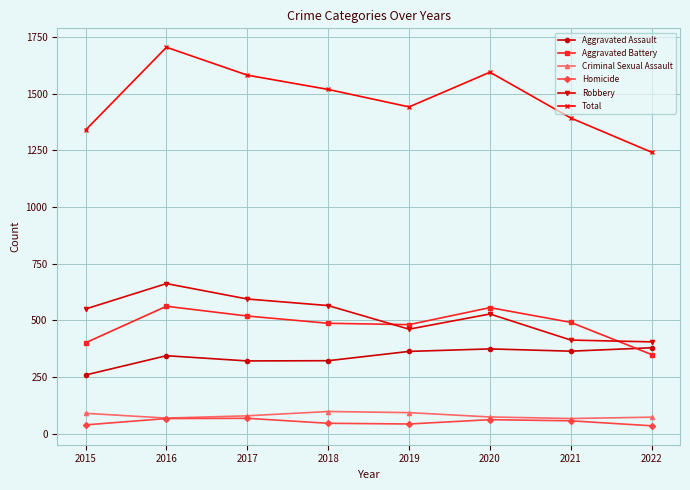

True or false: Robbery and Total intersect in this chart.

False